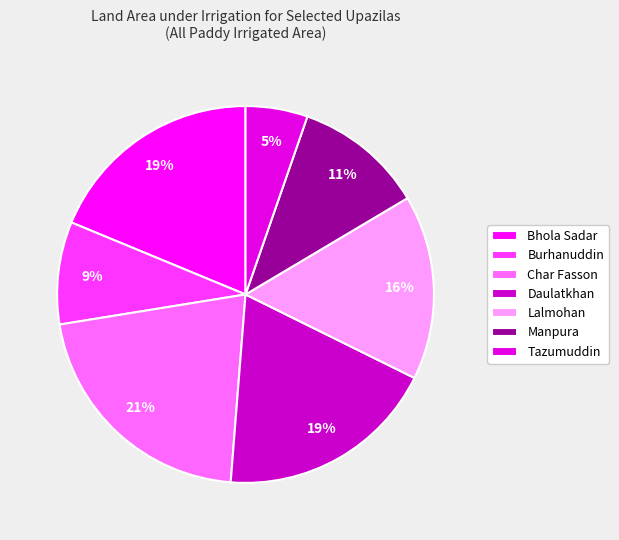

Which has a higher value, Burhanuddin or Bhola Sadar?

Bhola Sadar